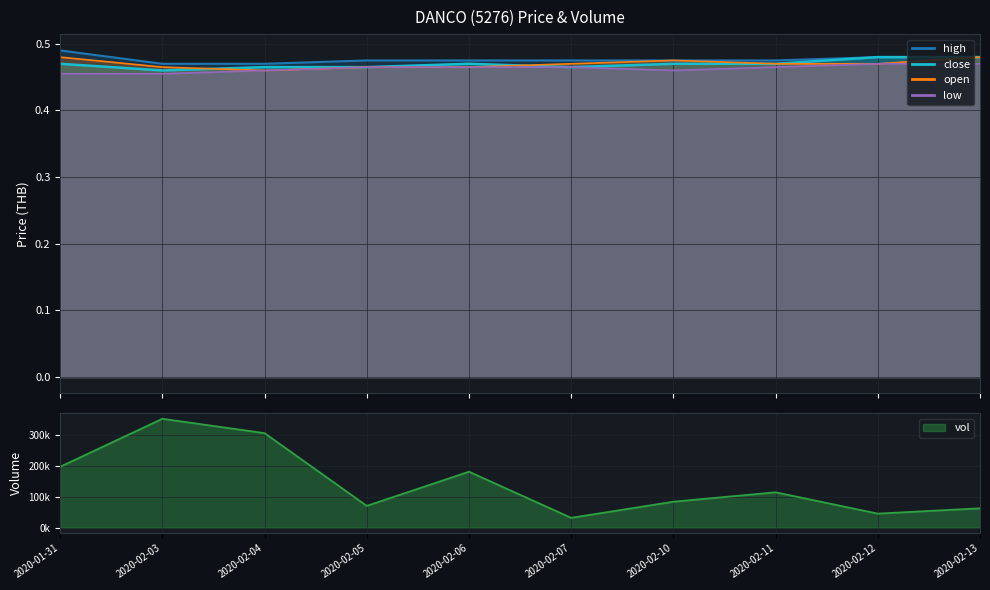

True or false: high has a value of 0.7 at 2020-02-06.

False